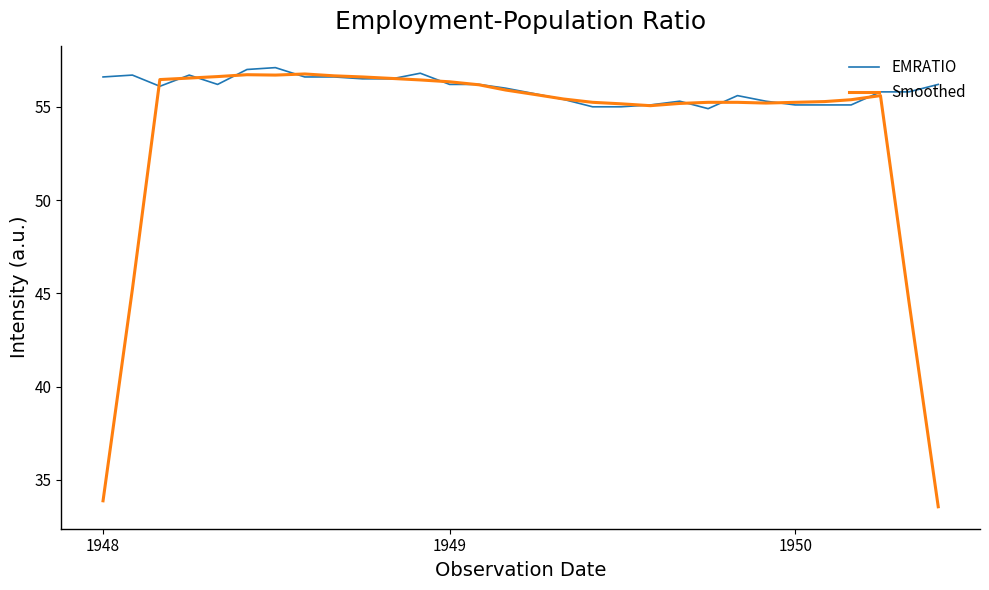

What is the minimum value shown in the chart?

33.6